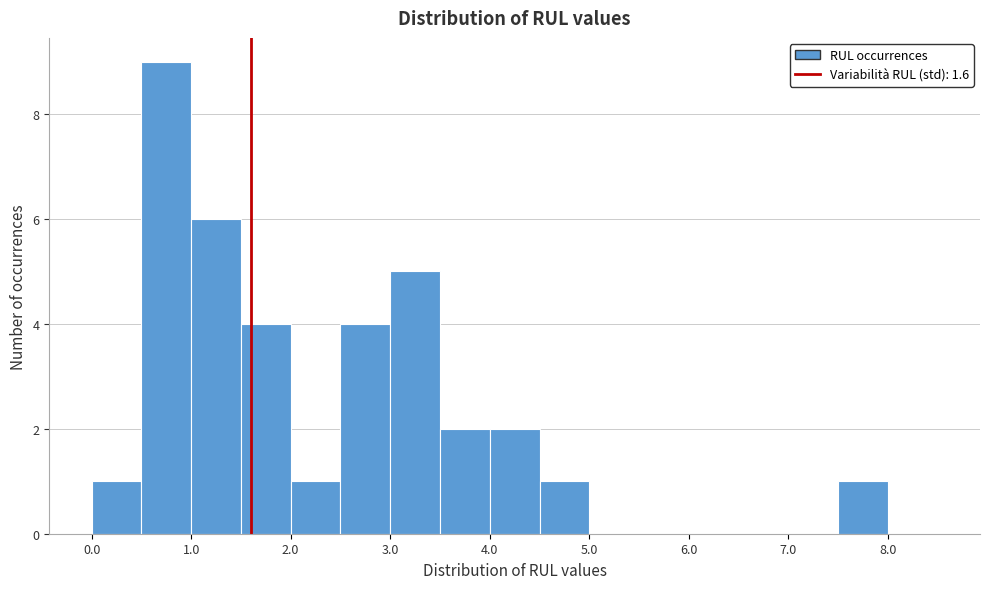

Reading left to right, transcribe this chart: for each bar, give the range it covers on the x-axis and its height. The values are not printed on the chart, so give them approximately, as read against the axis.

0.0 to 0.5: 1
0.5 to 1.0: 9
1.0 to 1.5: 6
1.5 to 2.0: 4
2.0 to 2.5: 1
2.5 to 3.0: 4
3.0 to 3.5: 5
3.5 to 4.0: 2
4.0 to 4.5: 2
4.5 to 5.0: 1
5.0 to 5.5: 0
5.5 to 6.0: 0
6.0 to 6.5: 0
6.5 to 7.0: 0
7.0 to 7.5: 0
7.5 to 8.0: 1
8.0 to 8.5: 0